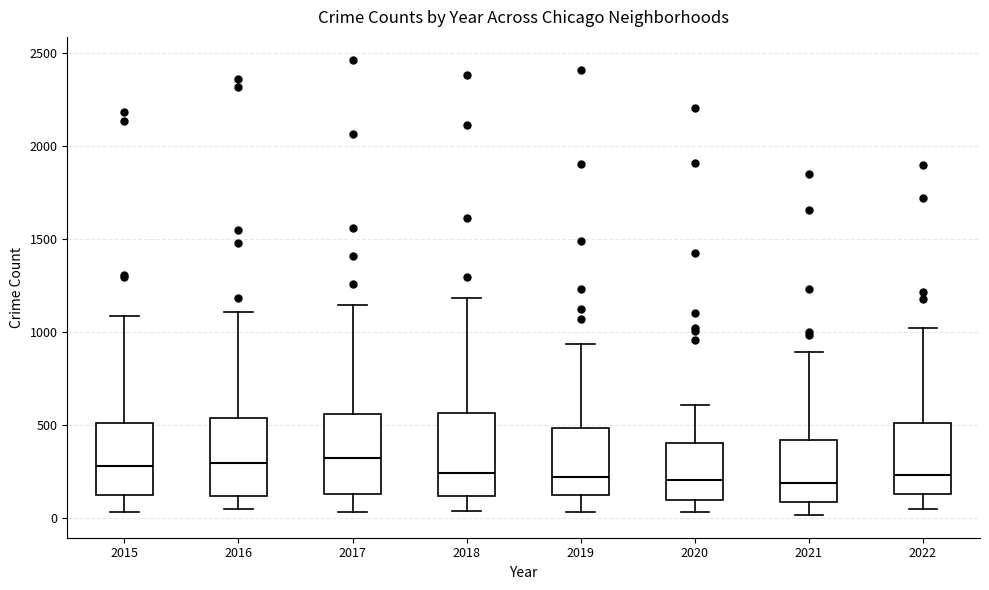

Where does the upper whisker of the box at x = 2021 end on the y-axis? The values are not printed on the chart, so give them approximately, as read against the axis.

900